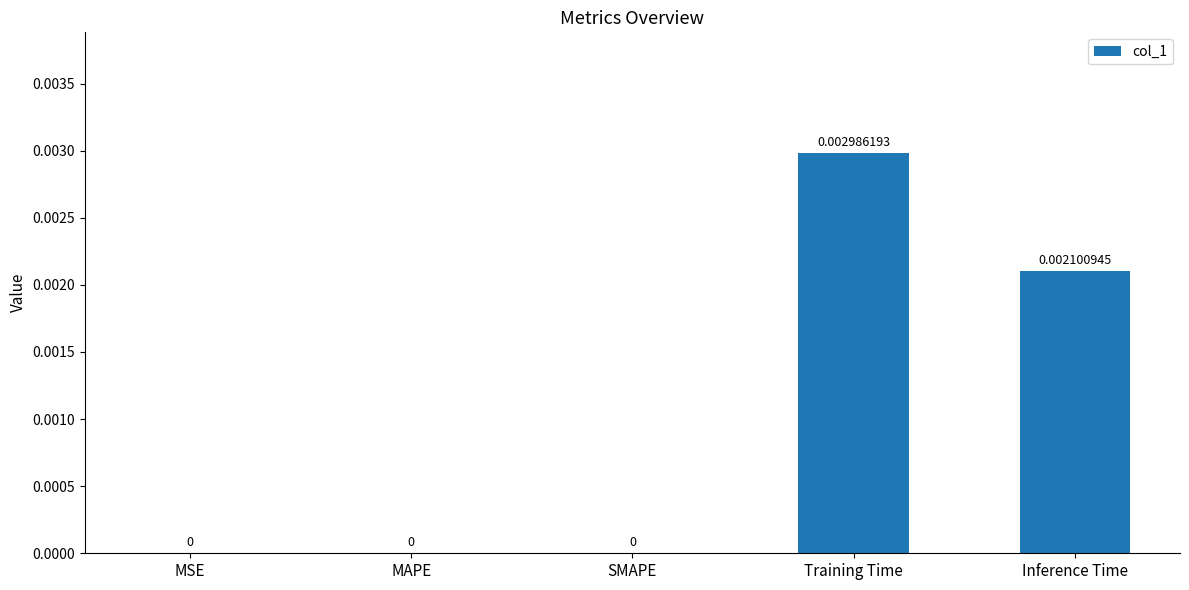

Which has a higher value, MAPE or Training Time?

Training Time